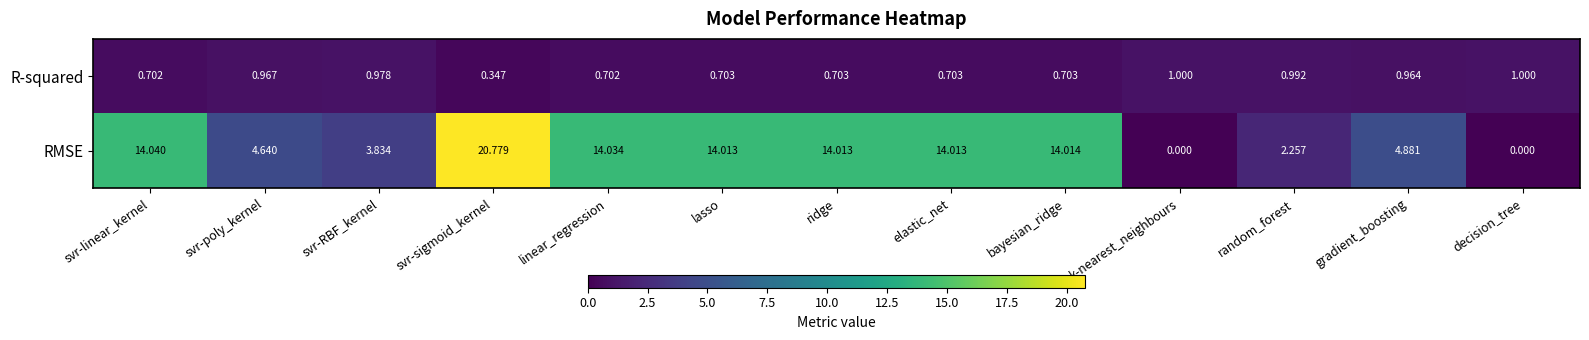

At which category does the chart reach its peak across all series?

svr-sigmoid_kernel